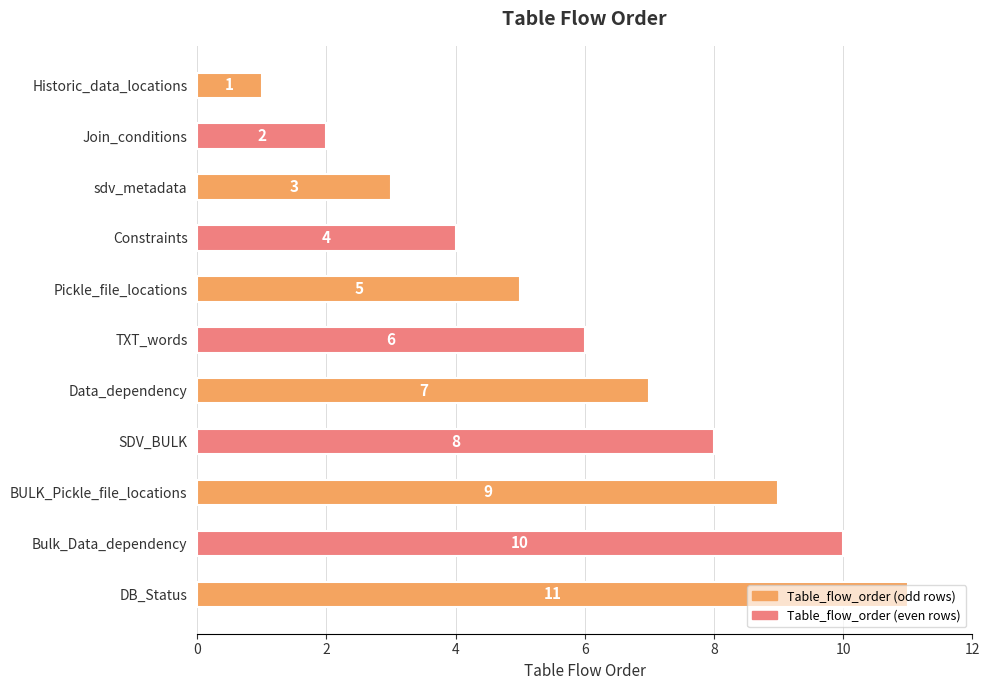

Does the chart contain any negative values?

No